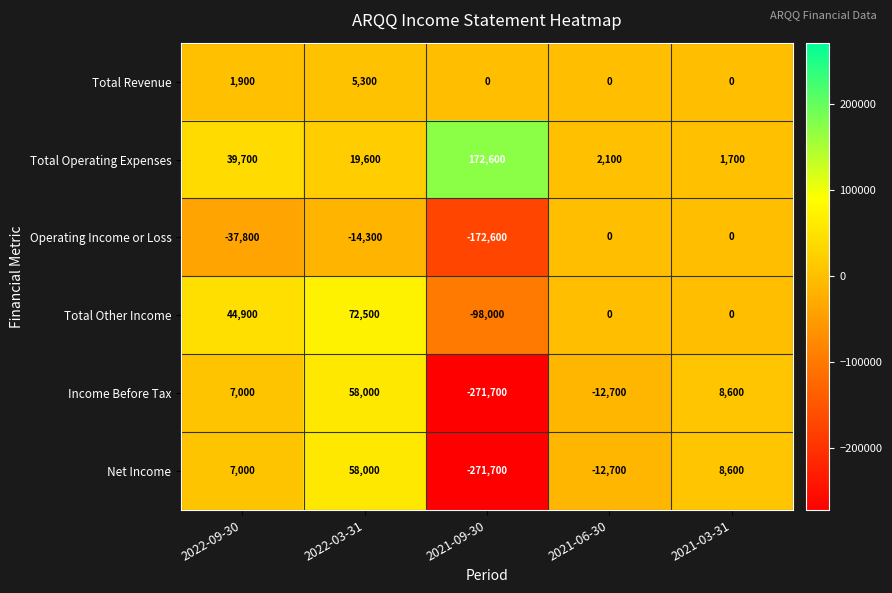

How many Total Other Income values are between 0 and 44900?

3